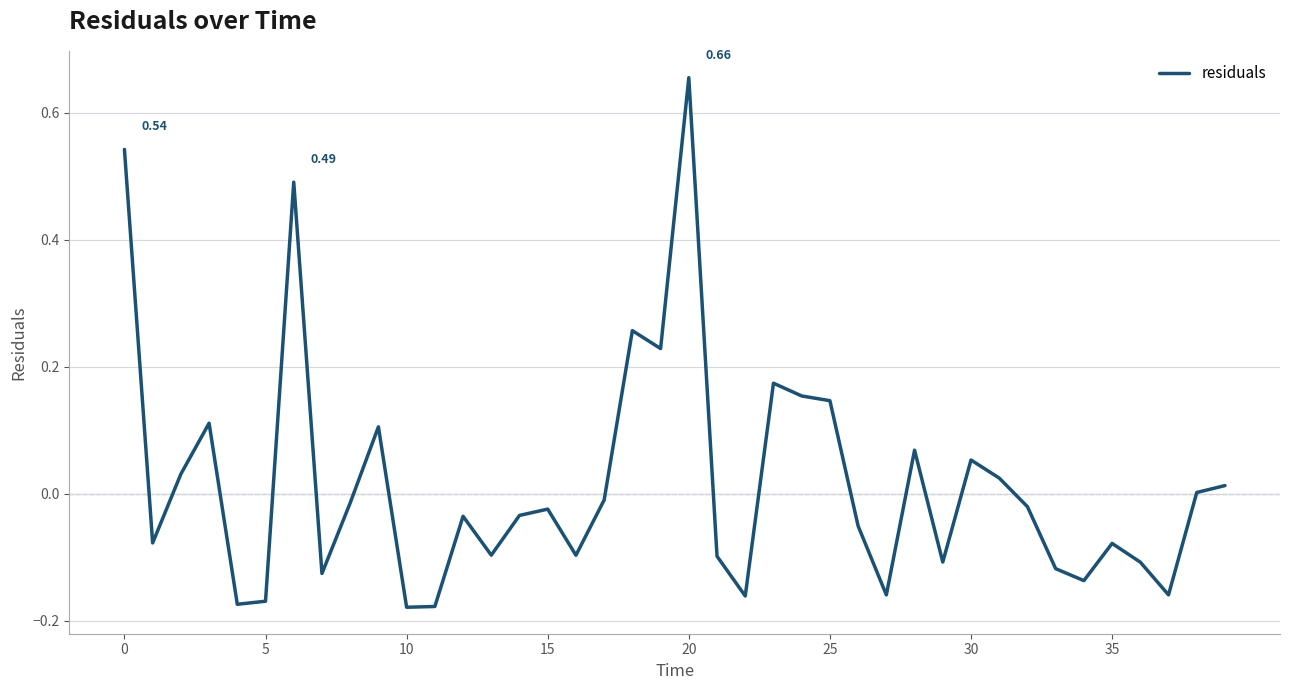

What is the difference between the maximum and minimum values?

0.8